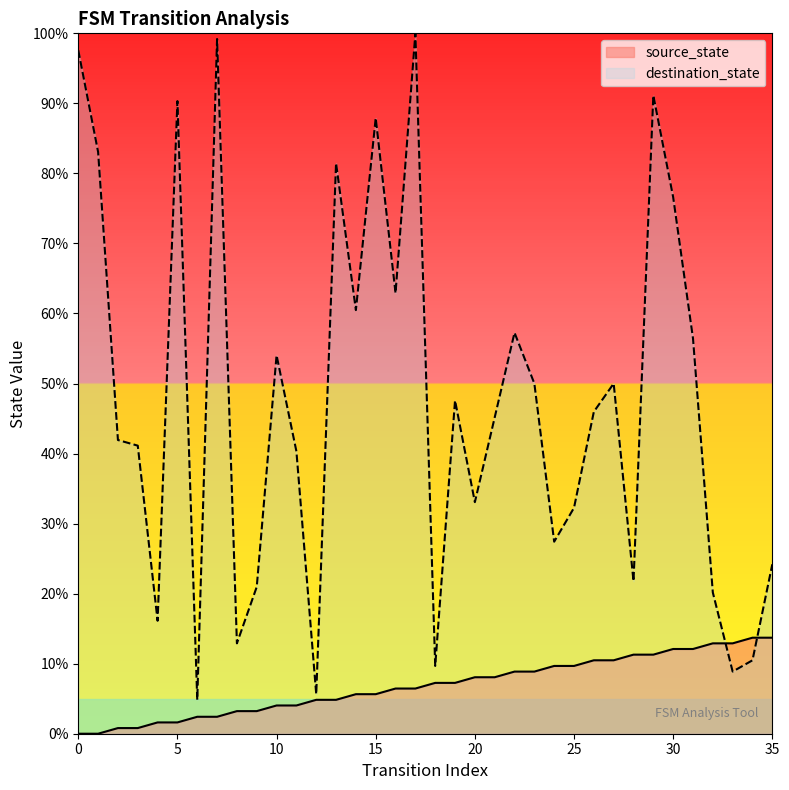

At which category does destination_state reach its first local peak?

5